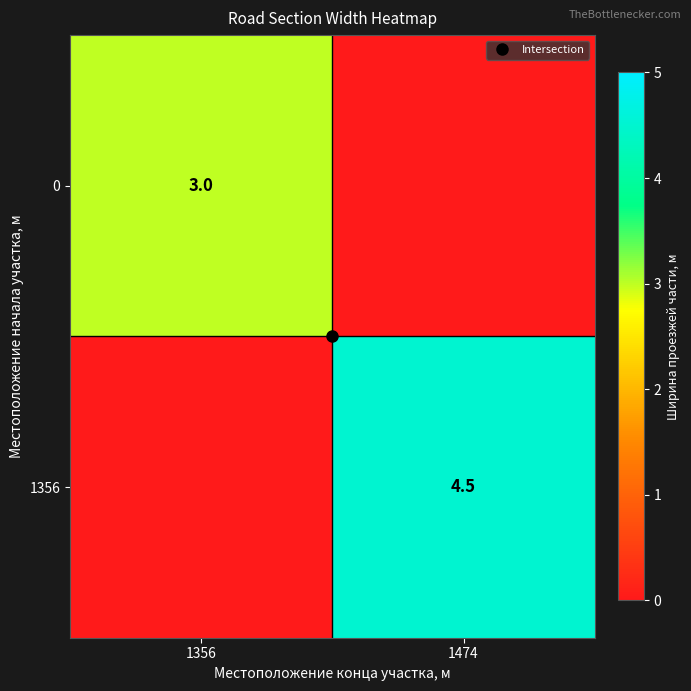

The value of 1356 at 1356 is -2.5. True or false?

False